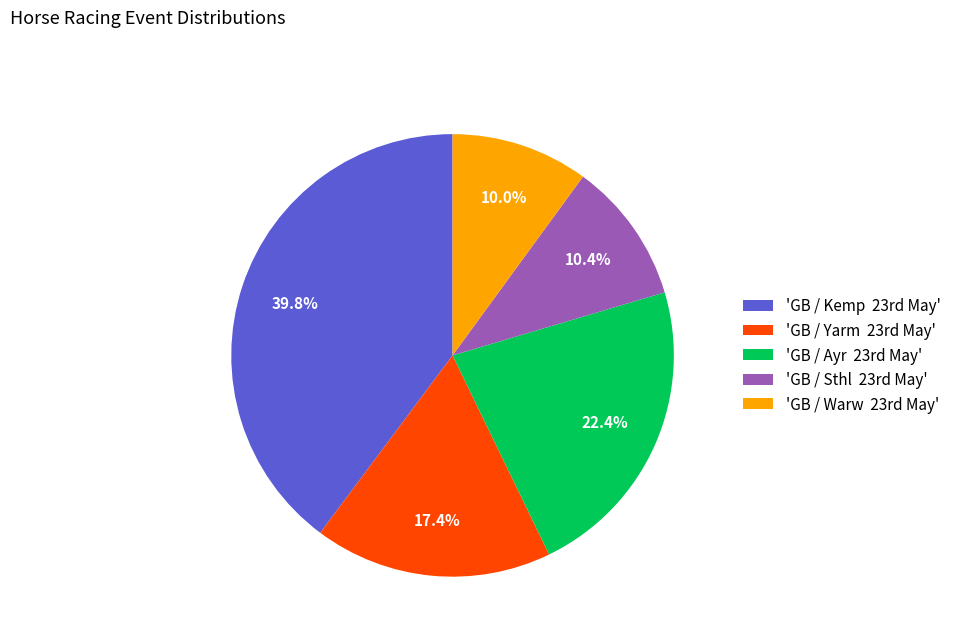

Which slice is the largest?

'GB / Kemp 23rd May'